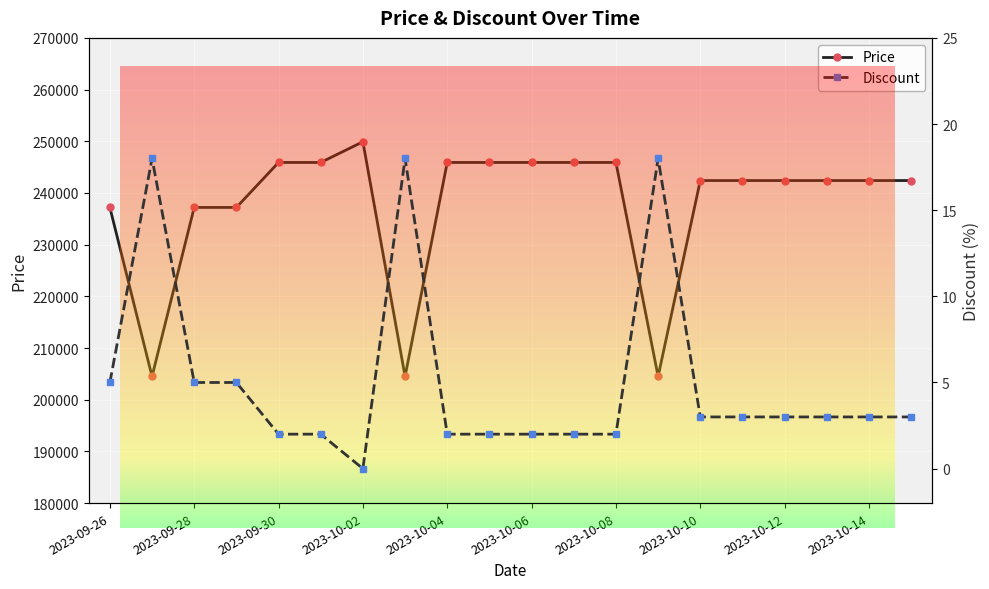

How many data points in Price are above 242400?

8